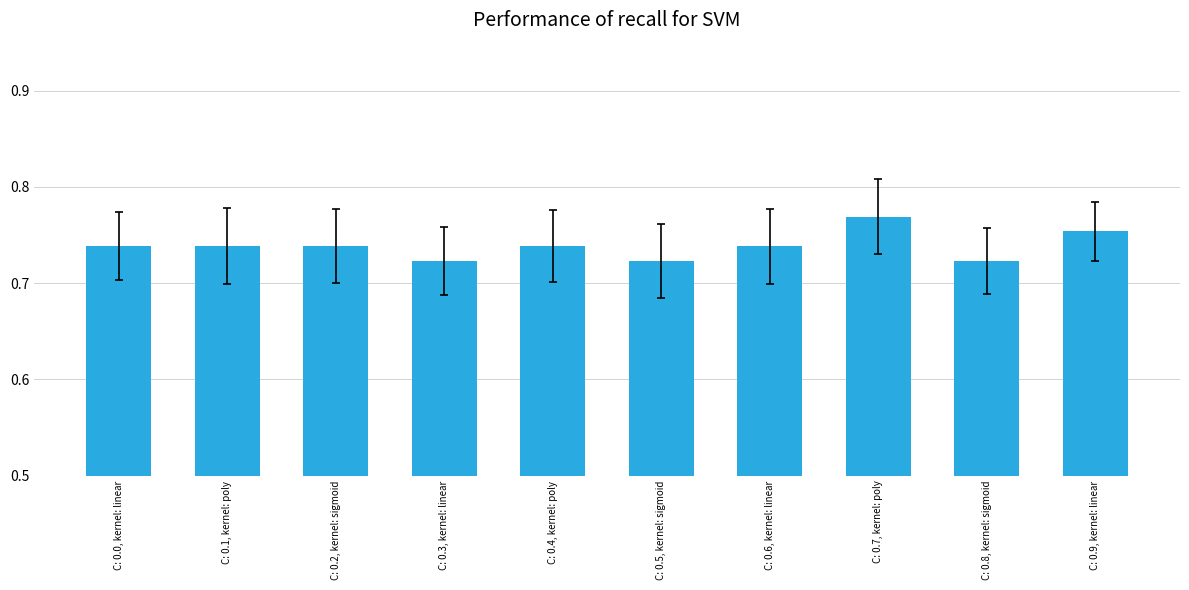

At which category does the chart reach its peak across all series?

C: 0.7, kernel: poly